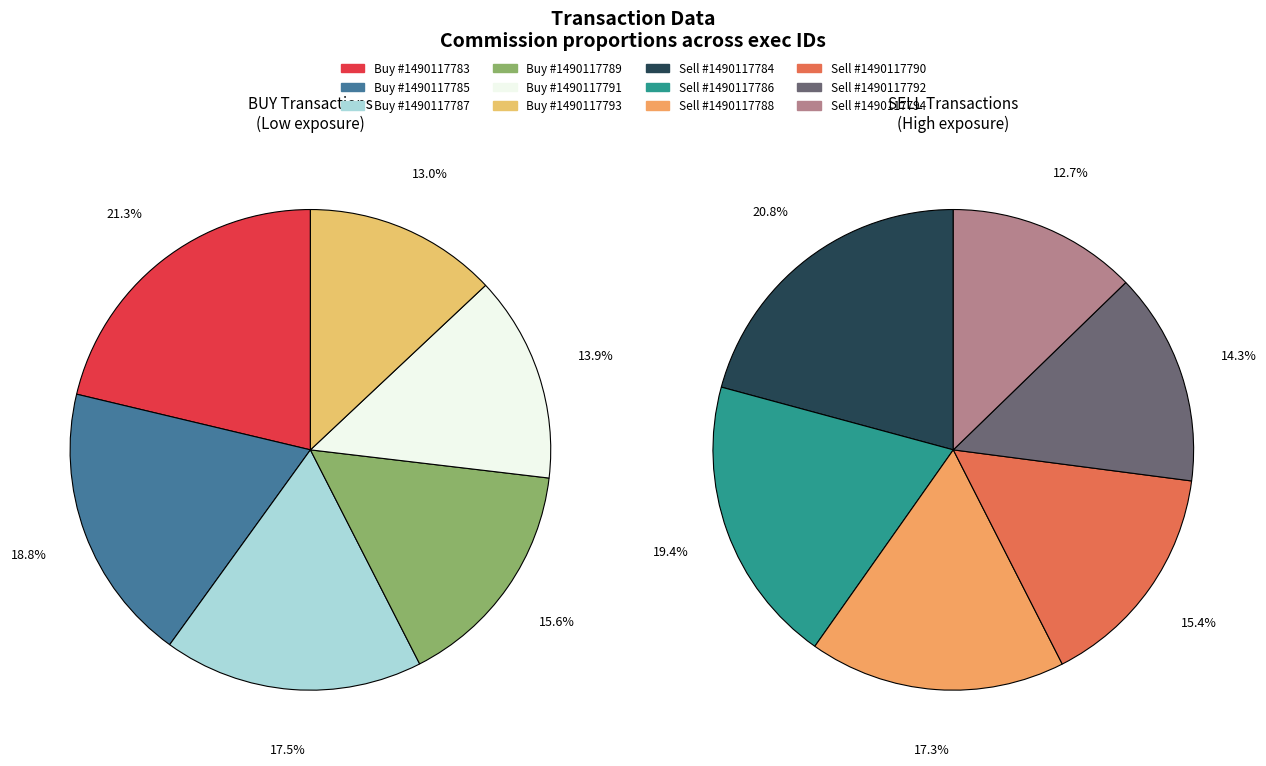

True or false: 1490117785 accounts for 19% of the total.

False